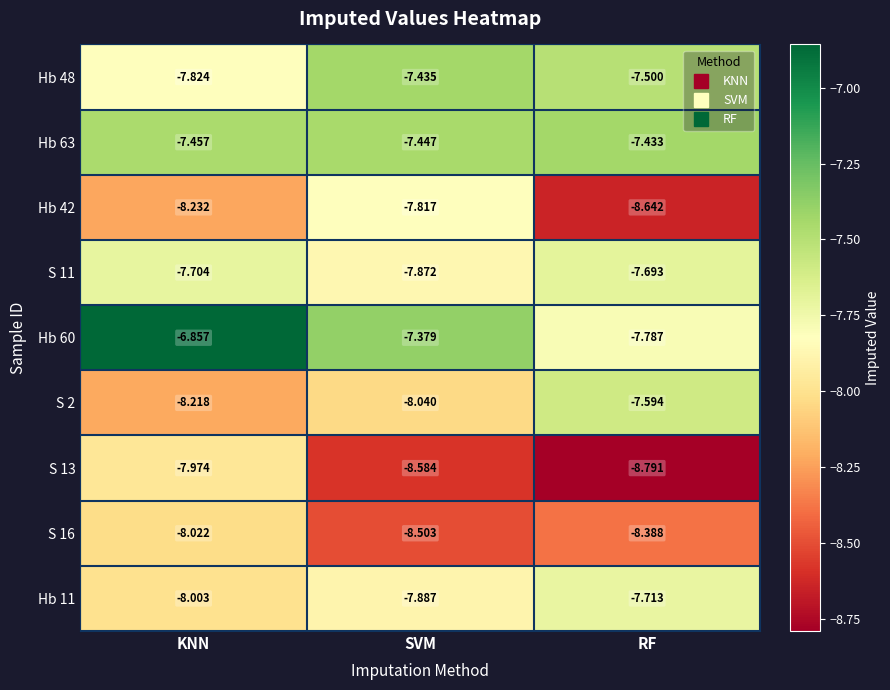

Is the value of Hb 42 at KNN greater than the value of S 11 at RF?

No